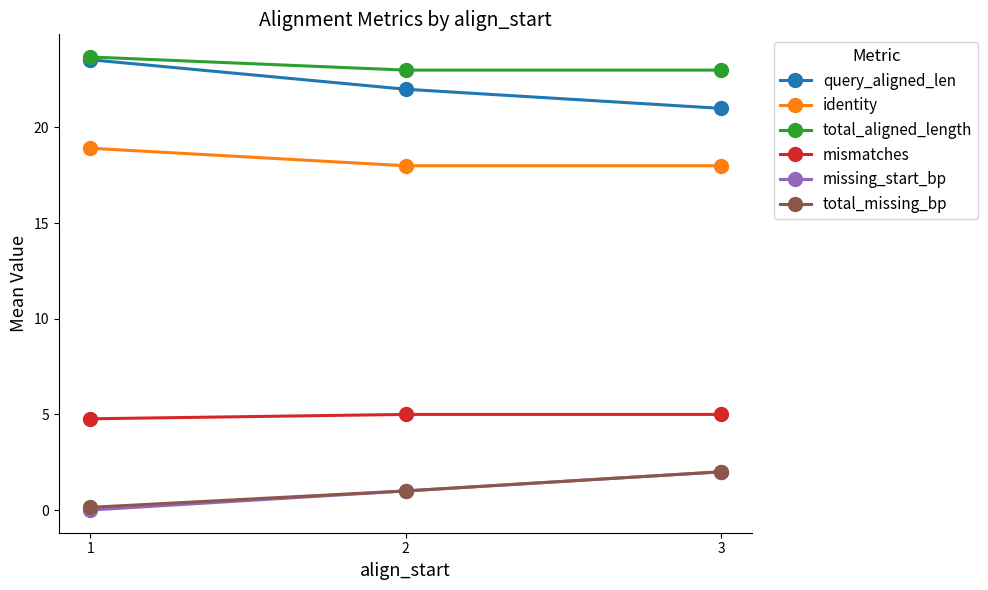

What is the minimum value for query_aligned_len?

21.0